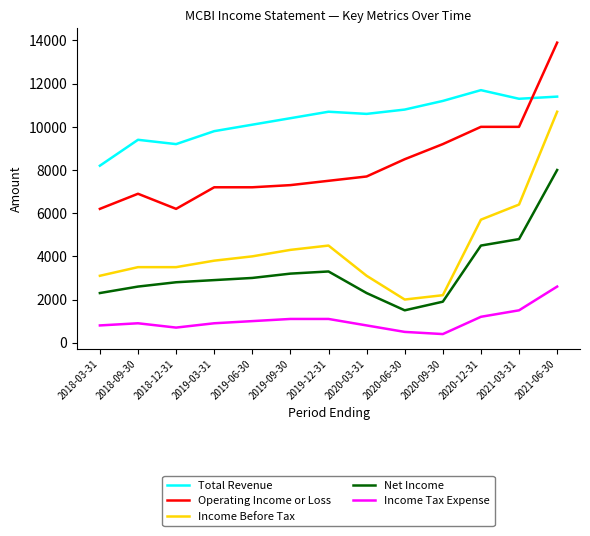

Does the chart display data point markers on the line(s)?

No